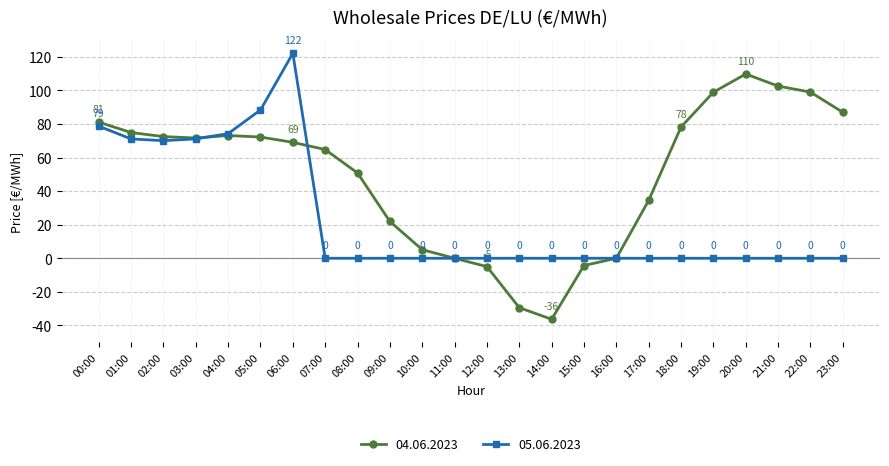

Where is the first local minimum for 04.06.2023?

03:00